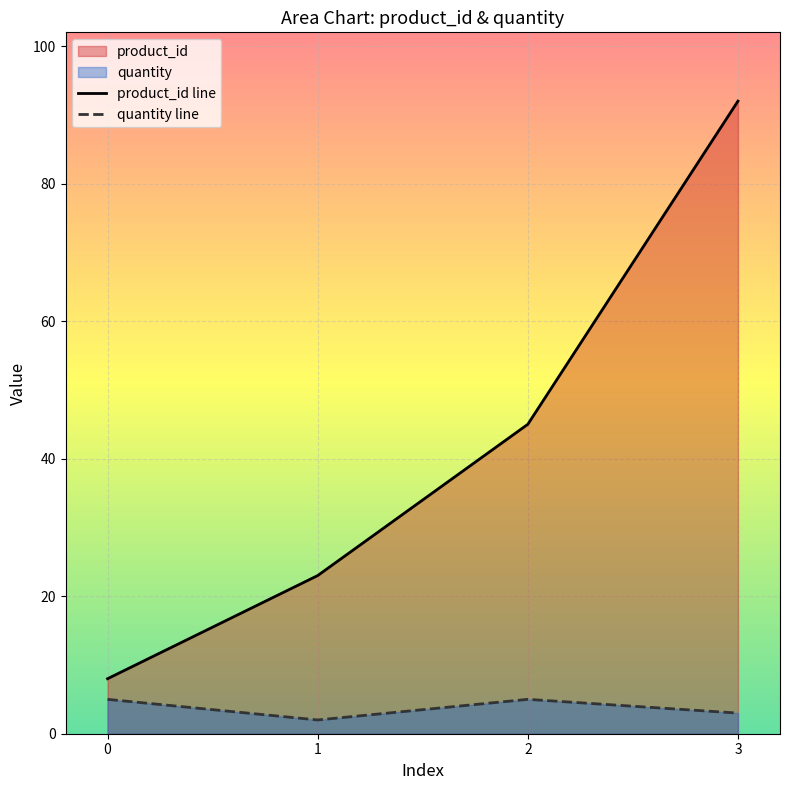

What is the value of the product_id point at the 1st from the left?

8